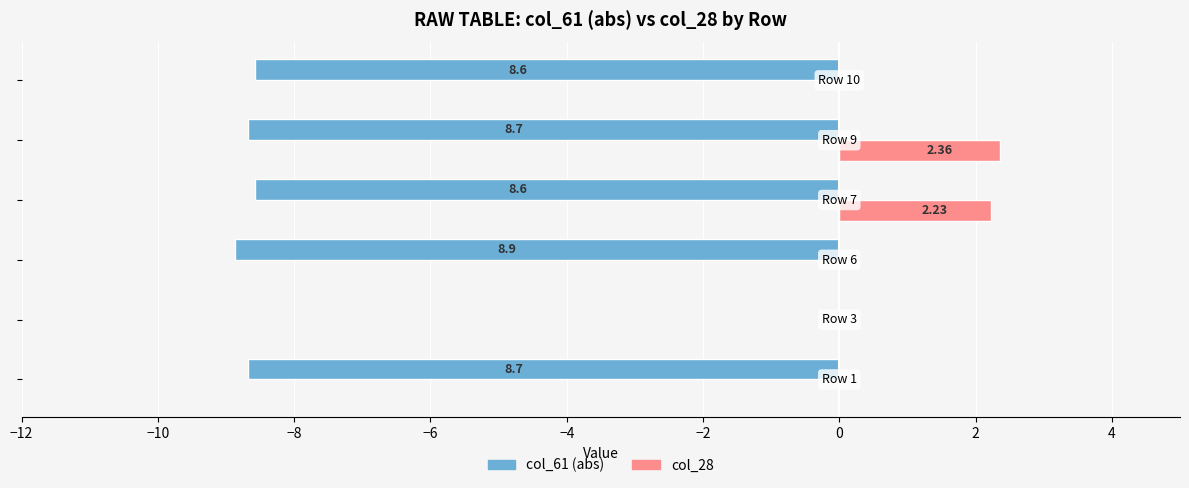

What are all the series names shown in the legend?

col_61 (abs), col_28